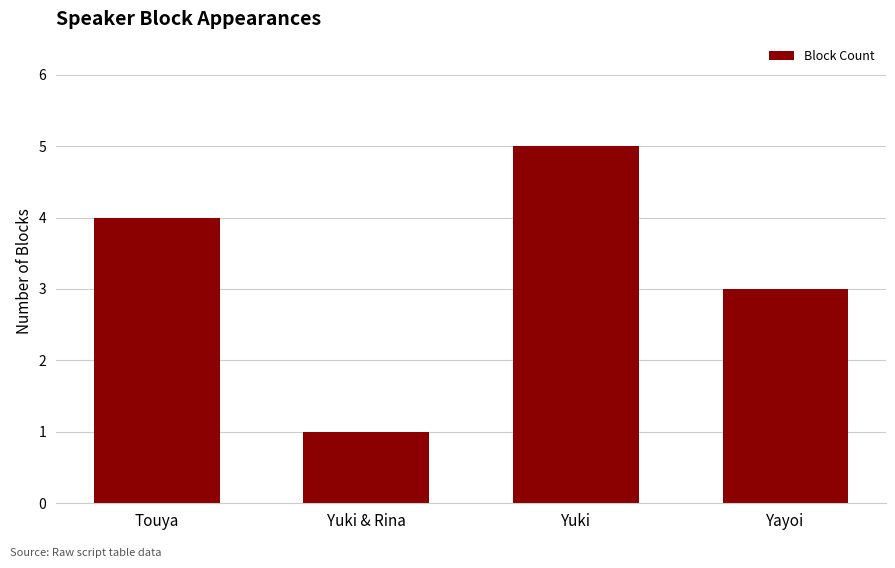

How many bars are there in total?

4